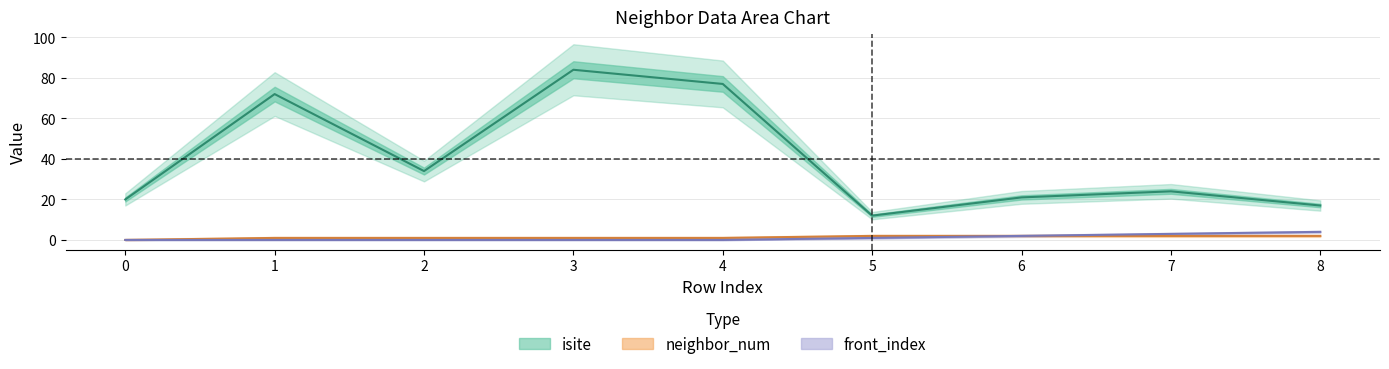

True or false: neighbor_num has more than 1 interior local peaks.

False